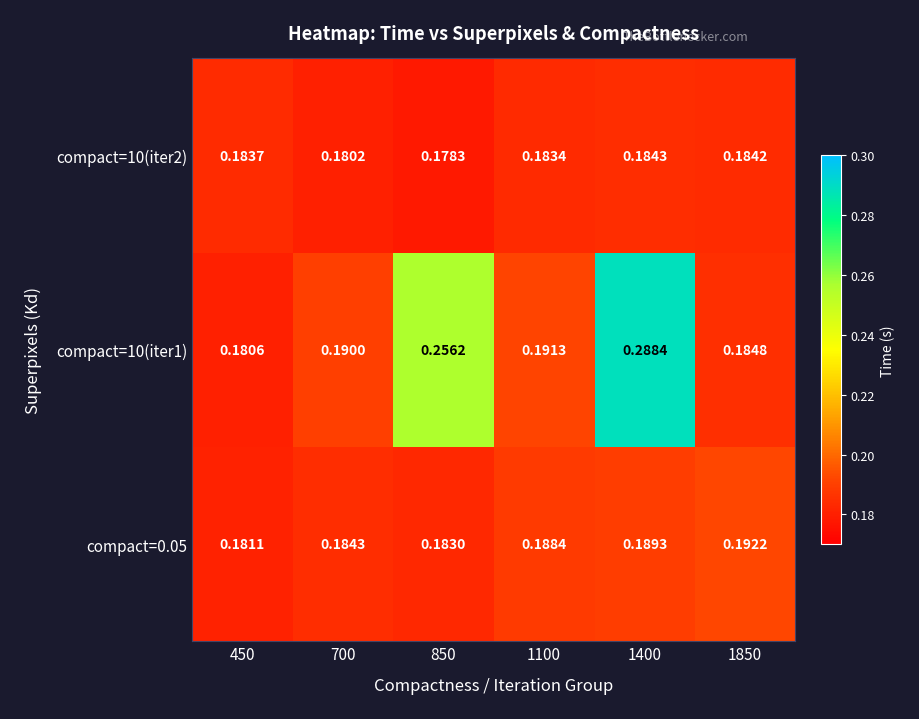

Is the value of compact=10(iter1) at 450 greater than the value of compact=10(iter2) at 1100?

No